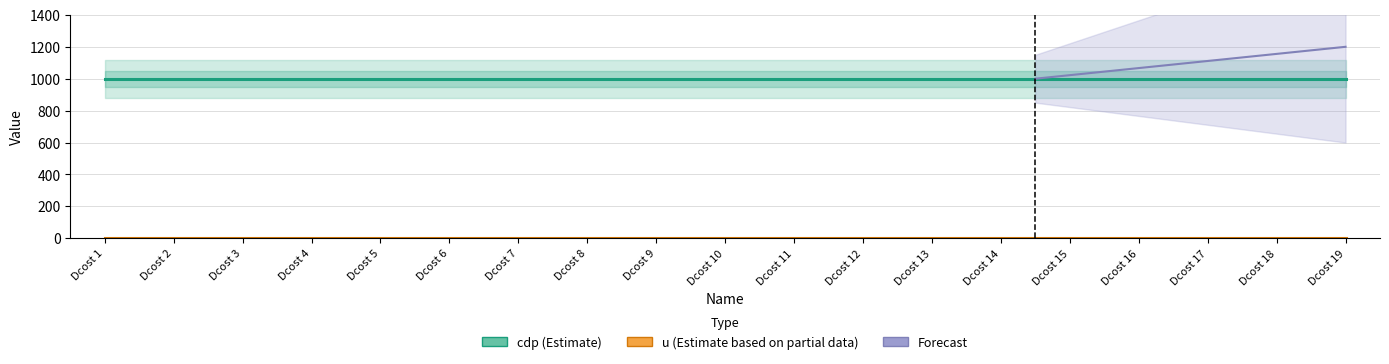

True or false: cdp has more than 0 interior local peaks.

False